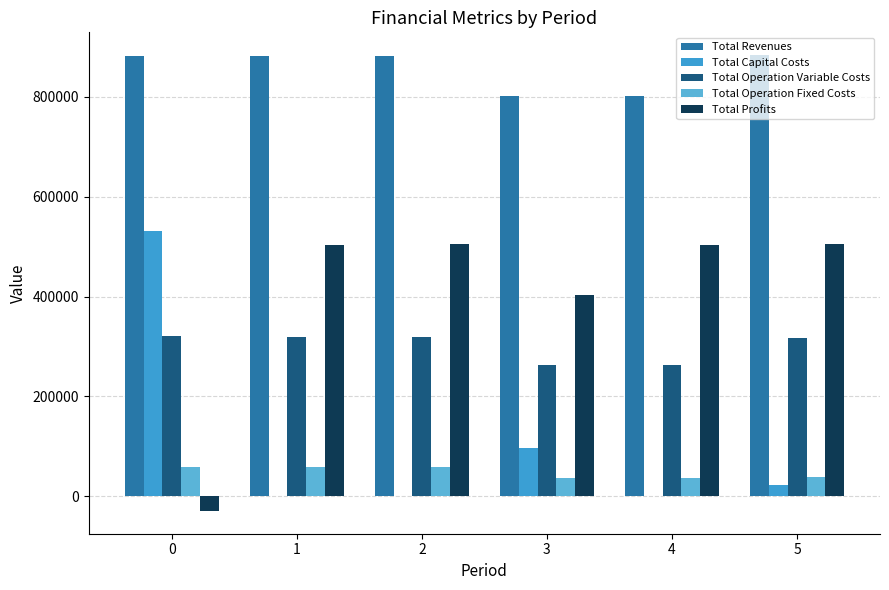

Rank the series at 4 from highest to lowest value.

Total Revenues, Total Profits, Total Operation Variable Costs, Total Operation Fixed Costs, Total Capital Costs